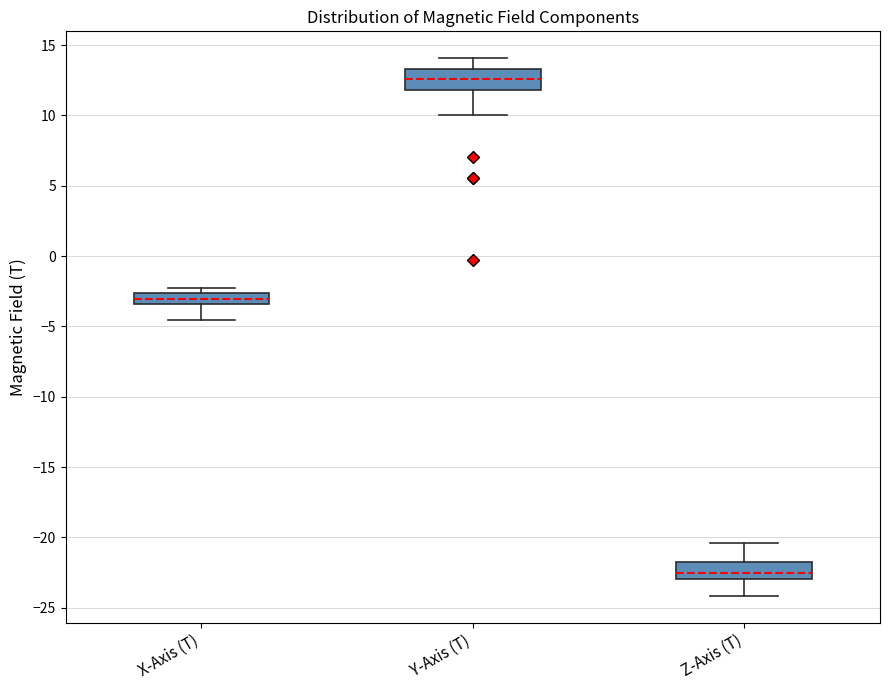

Reading left to right, transcribe this box plot: for each box, give where its median line is, the range the box spans, and where its two whiskers end, as read against the y-axis. The values are not printed on the chart, so give them approximately, as read against the axis.

X-Axis (T): median -3.0, box -3.5 to -2.5, whiskers -4.5 to -2.5 (just above the box's upper edge)
Y-Axis (T): median 12.5, box 12.0 to 13.5, whiskers 10.0 to 14.0
Z-Axis (T): median -22.5, box -23.0 to -22.0, whiskers -24.0 to -20.5